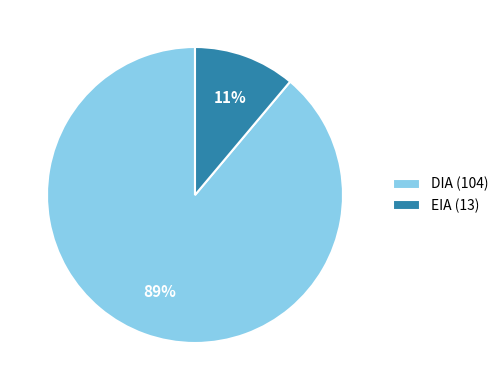

Does any single category account for the majority?

Yes